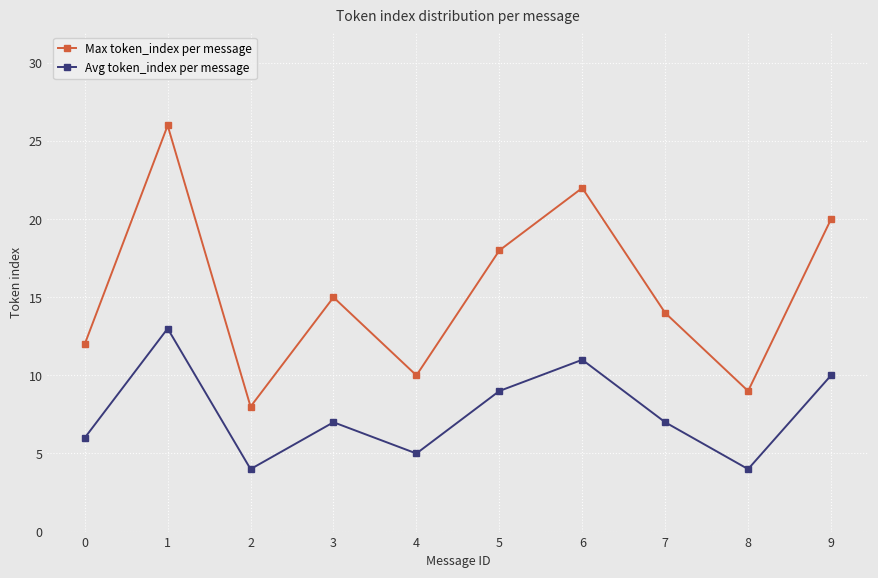

How many interior local peaks does the Avg token_index per message series have?

3